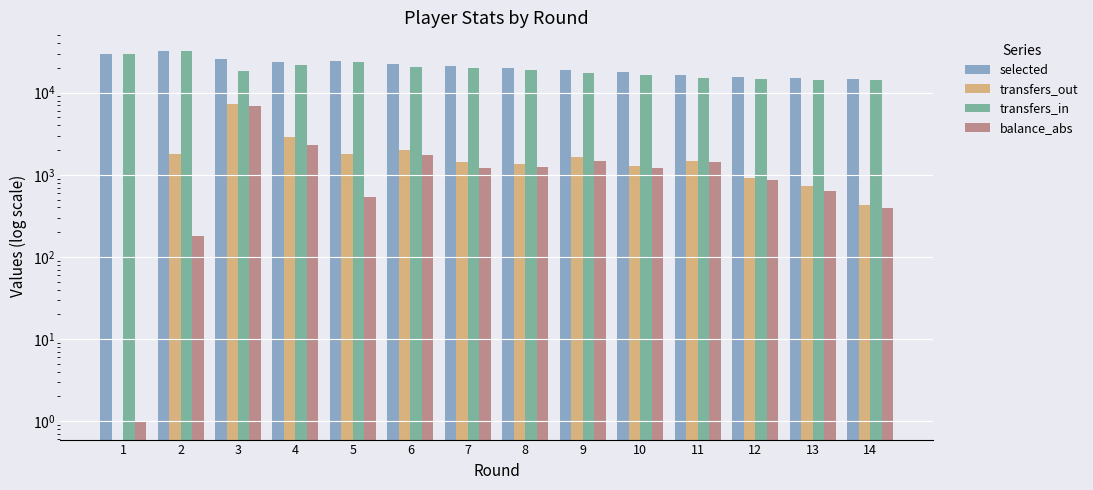

The value of balance_abs at 10 is 1214. True or false?

True